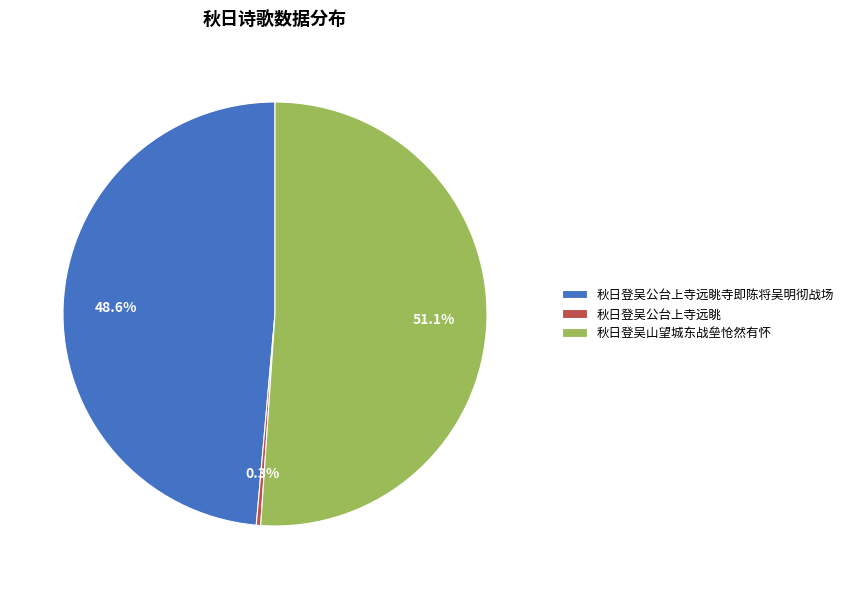

Is 秋日登吴山望城东战垒怆然有怀 the majority of the pie?

Yes